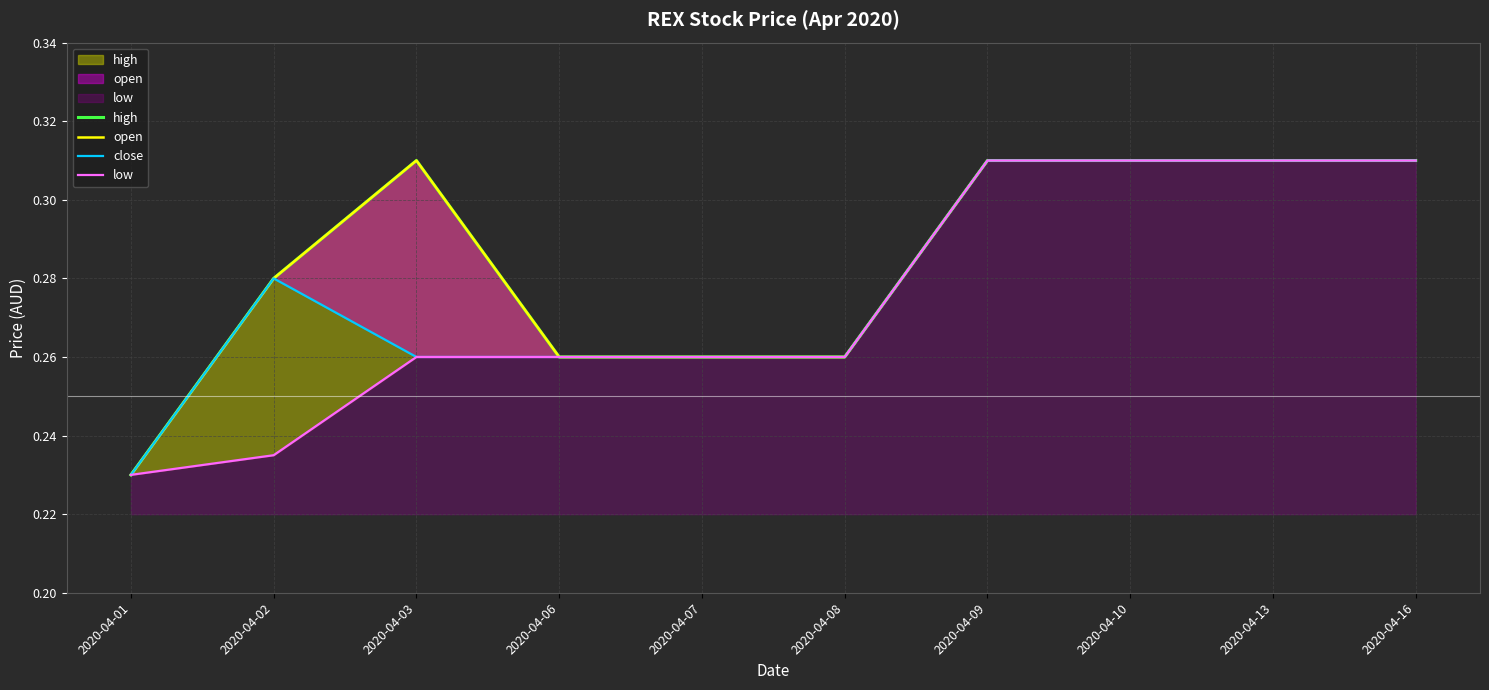

Is it true that open equals 0.4 at 2020-04-09?

False